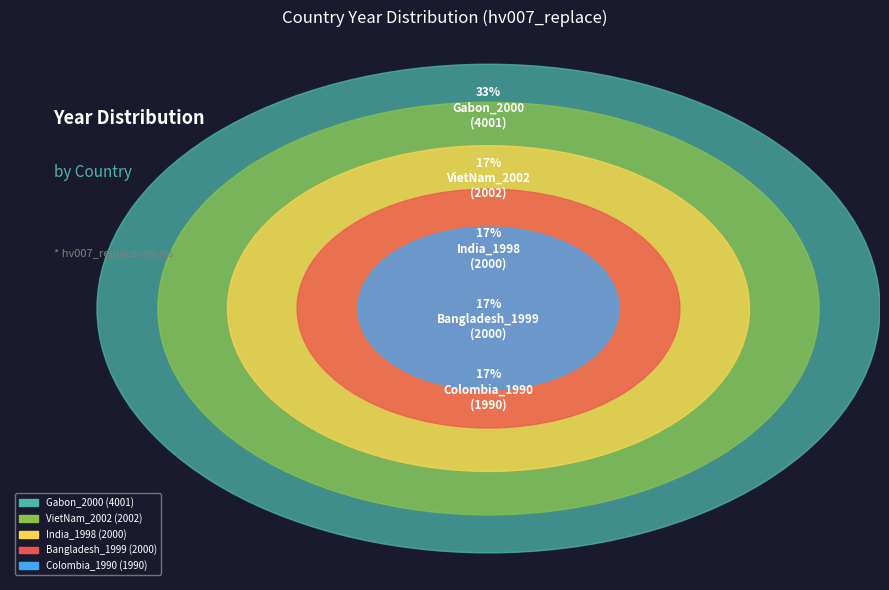

How much of the chart is everything except Colombia_1990?

83.4%